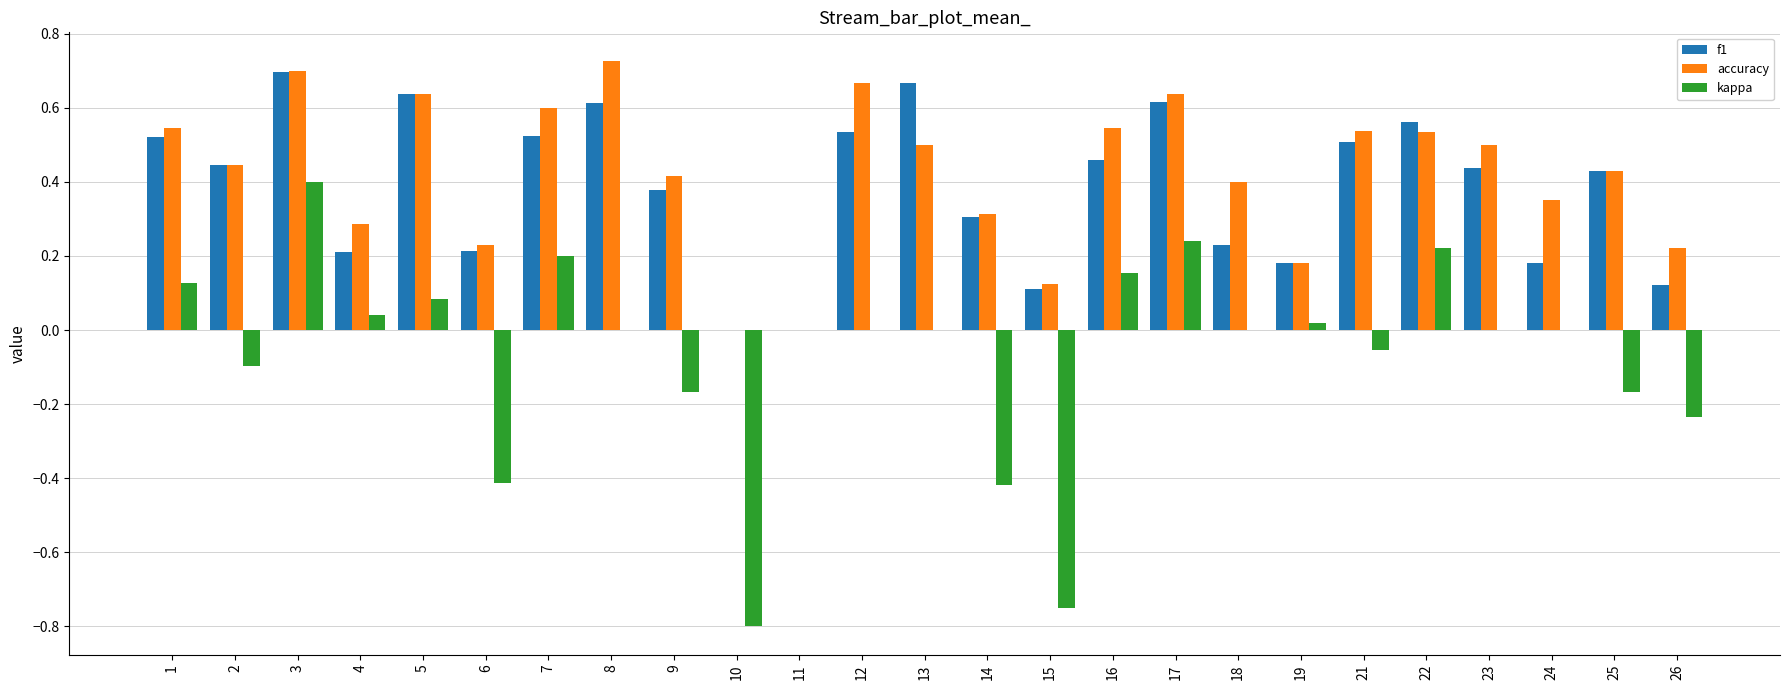

The value of accuracy at 8 is 0.7. True or false?

True